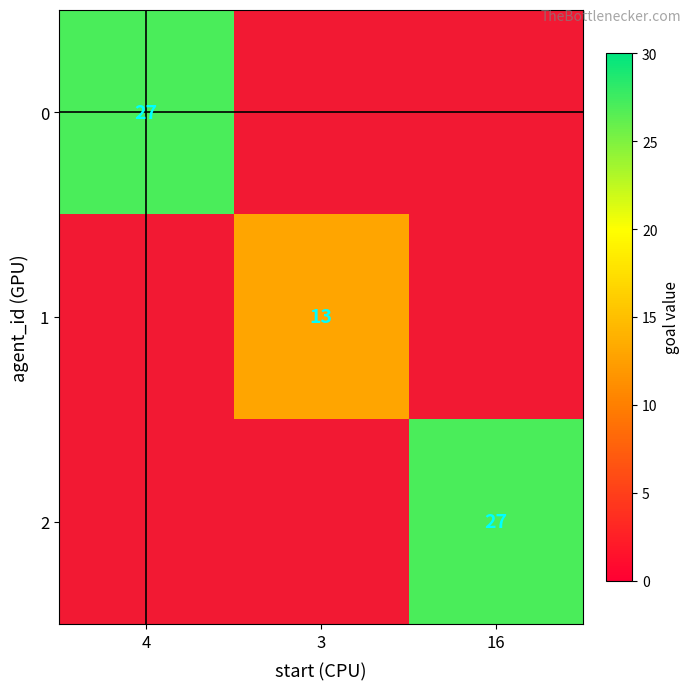

The 2 series shows 16 at 16. True or false?

False